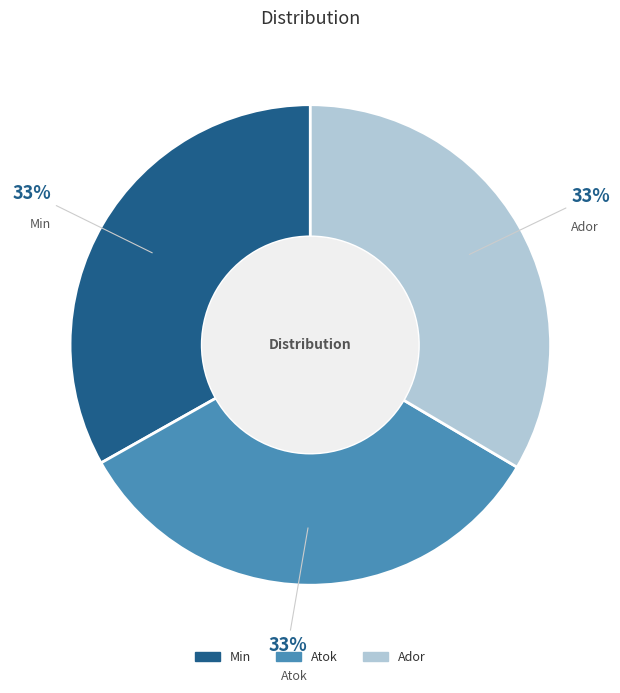

Is Min the majority of the pie?

No